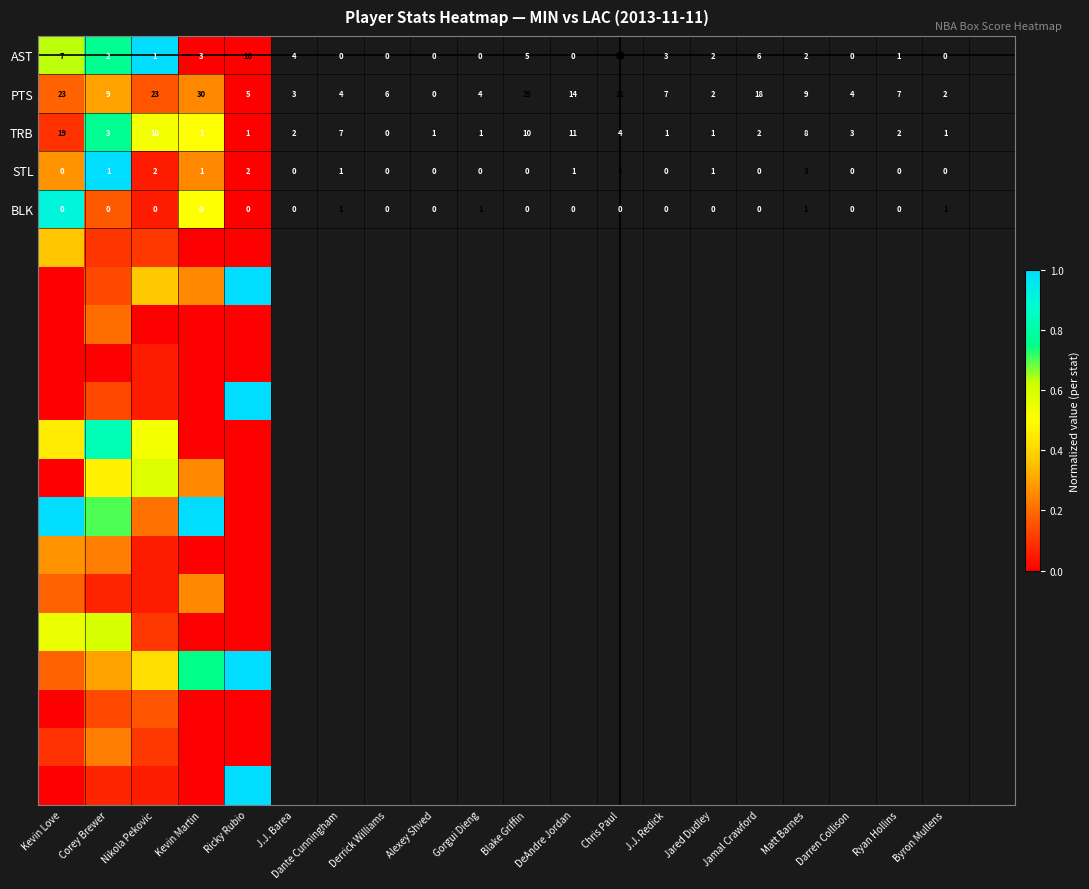

Which category has the lowest value in the AST series?

Nikola Pekovic